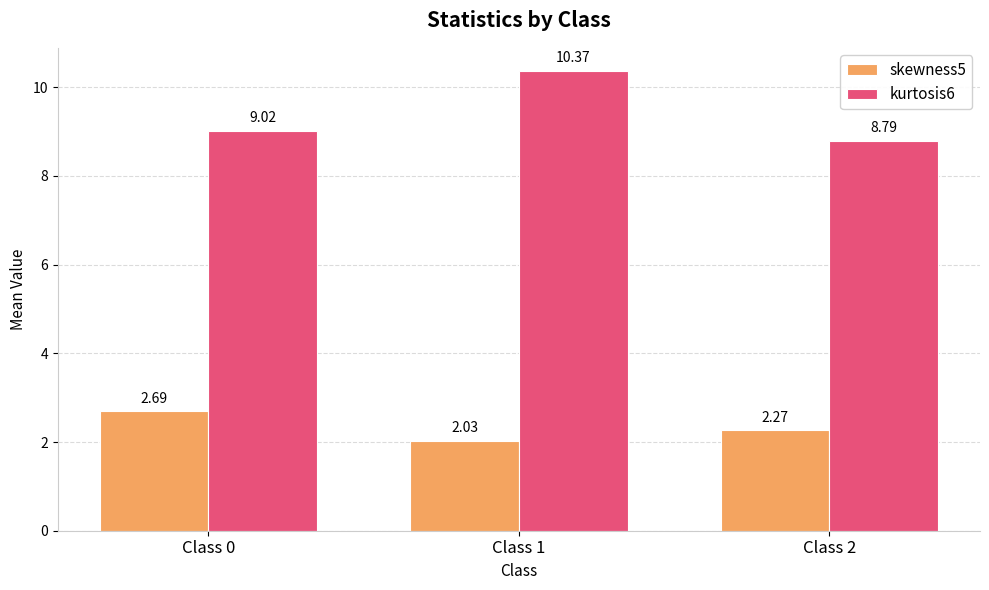

The kurtosis6 series shows 10.4 at Class 1. True or false?

True